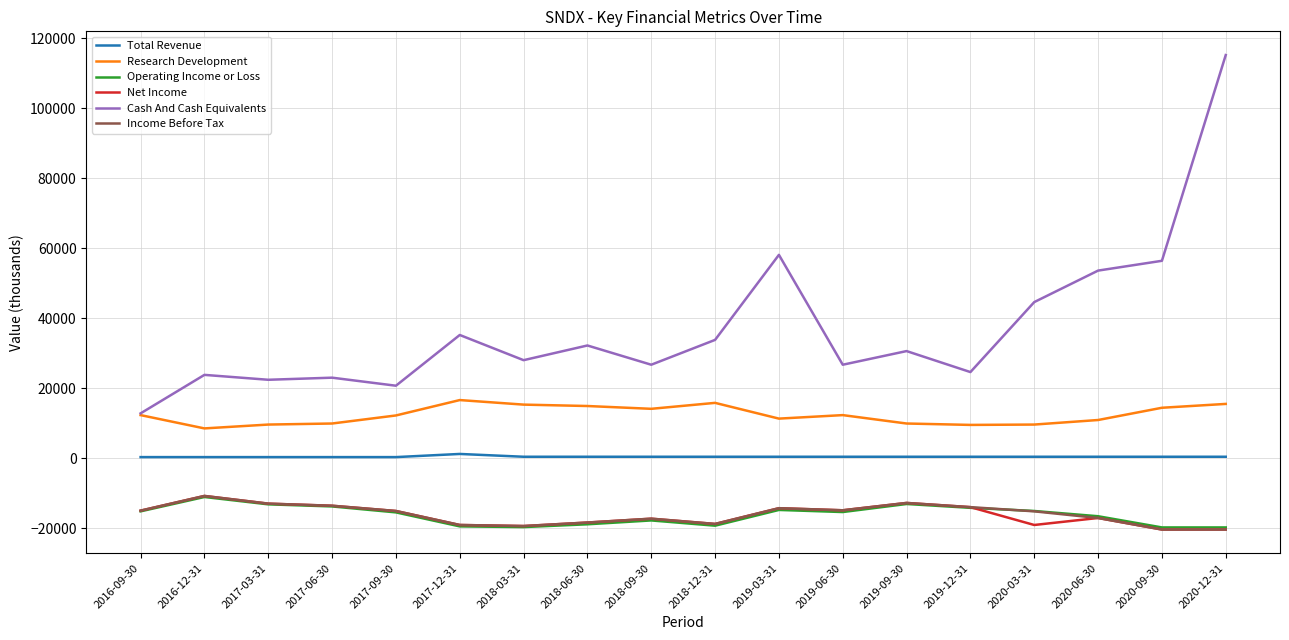

How many categories are shown in the chart?

18